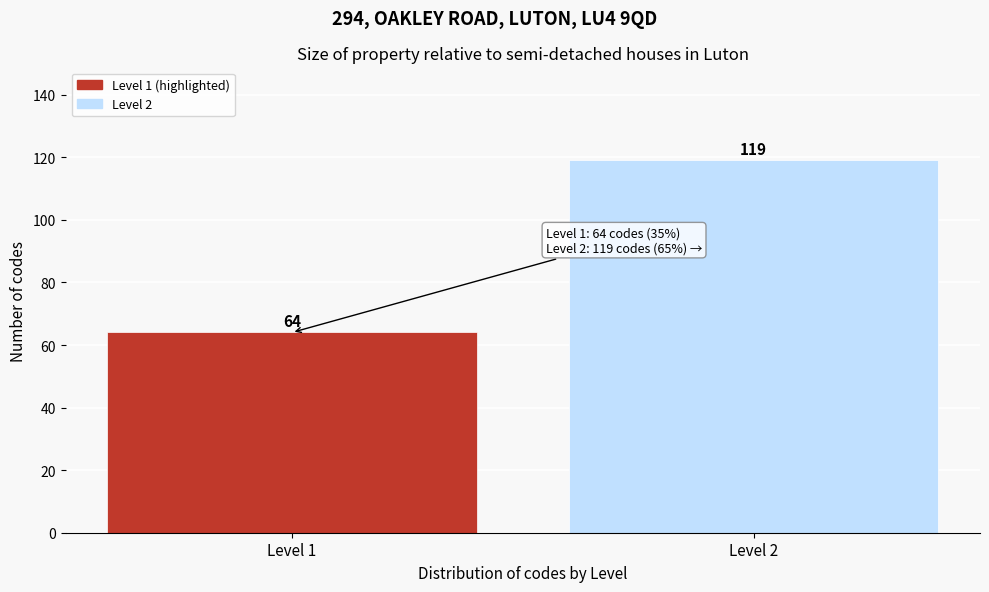

Reading right to left, transcribe all the data shown in this chart.

119	64